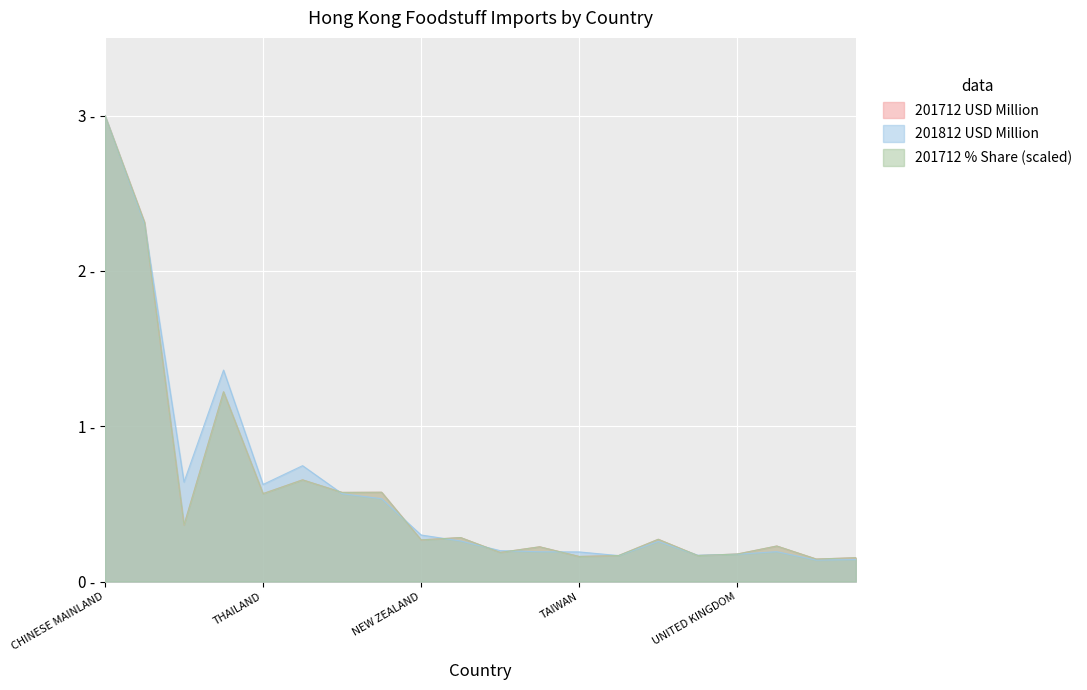

Reading right to left, extract all data points from this chart.

201712 USD Million: ITALY=0.2	FRANCE=0.1	SOUTH AFRICA=0.2	UNITED KINGDOM=0.2	MALAYSIA=0.2	GERMANY=0.3	KOREA REP=0.2	TAIWAN=0.2	INDONESIA=0.2	VIETNAM=0.2	CANADA=0.3	NEW ZEALAND=0.3	NETHERLANDS=0.6	AUSTRALIA=0.6	JAPAN=0.7	THAILAND=0.6	BRAZIL=1.2	CHILE=0.4	U S A=2.3	CHINESE MAINLAND=3.0
201712 % Share: ITALY=0.2	FRANCE=0.1	SOUTH AFRICA=0.2	UNITED KINGDOM=0.2	MALAYSIA=0.2	GERMANY=0.3	KOREA REP=0.2	TAIWAN=0.2	INDONESIA=0.2	VIETNAM=0.2	CANADA=0.3	NEW ZEALAND=0.3	NETHERLANDS=0.6	AUSTRALIA=0.6	JAPAN=0.7	THAILAND=0.6	BRAZIL=1.2	CHILE=0.4	U S A=2.3	CHINESE MAINLAND=3.0
201812 USD Million: ITALY=0.1	FRANCE=0.1	SOUTH AFRICA=0.2	UNITED KINGDOM=0.2	MALAYSIA=0.2	GERMANY=0.3	KOREA REP=0.2	TAIWAN=0.2	INDONESIA=0.2	VIETNAM=0.2	CANADA=0.3	NEW ZEALAND=0.3	NETHERLANDS=0.5	AUSTRALIA=0.6	JAPAN=0.7	THAILAND=0.6	BRAZIL=1.4	CHILE=0.6	U S A=2.3	CHINESE MAINLAND=3.0